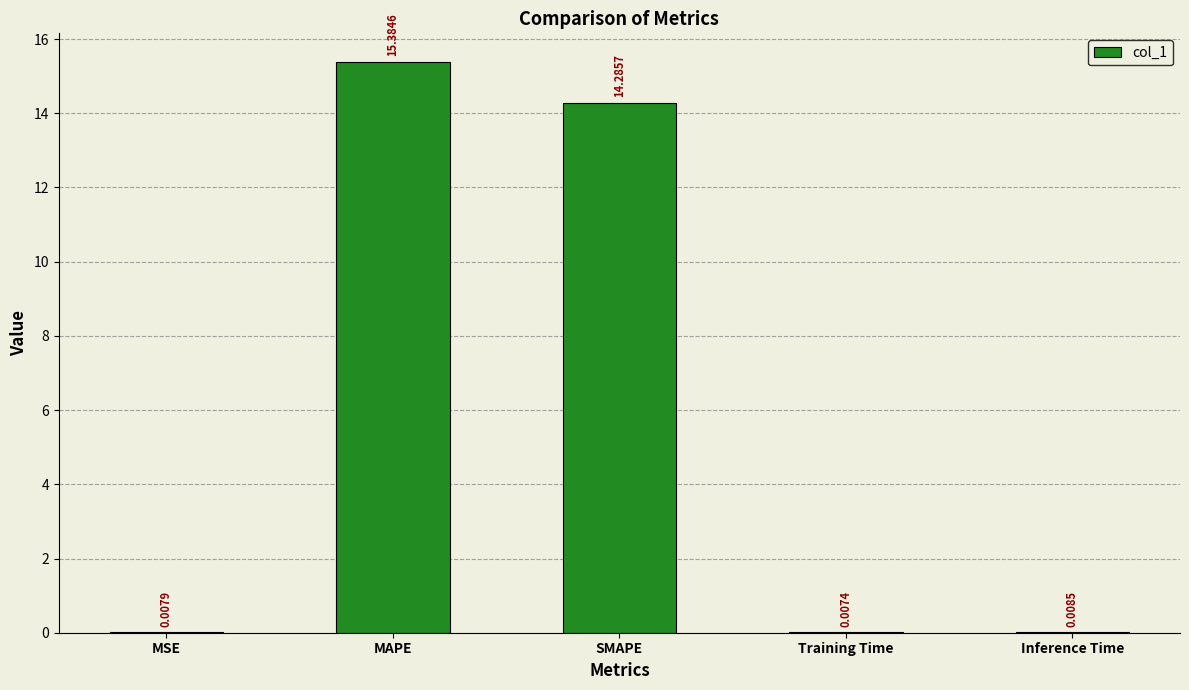

What is the average value?

5.9